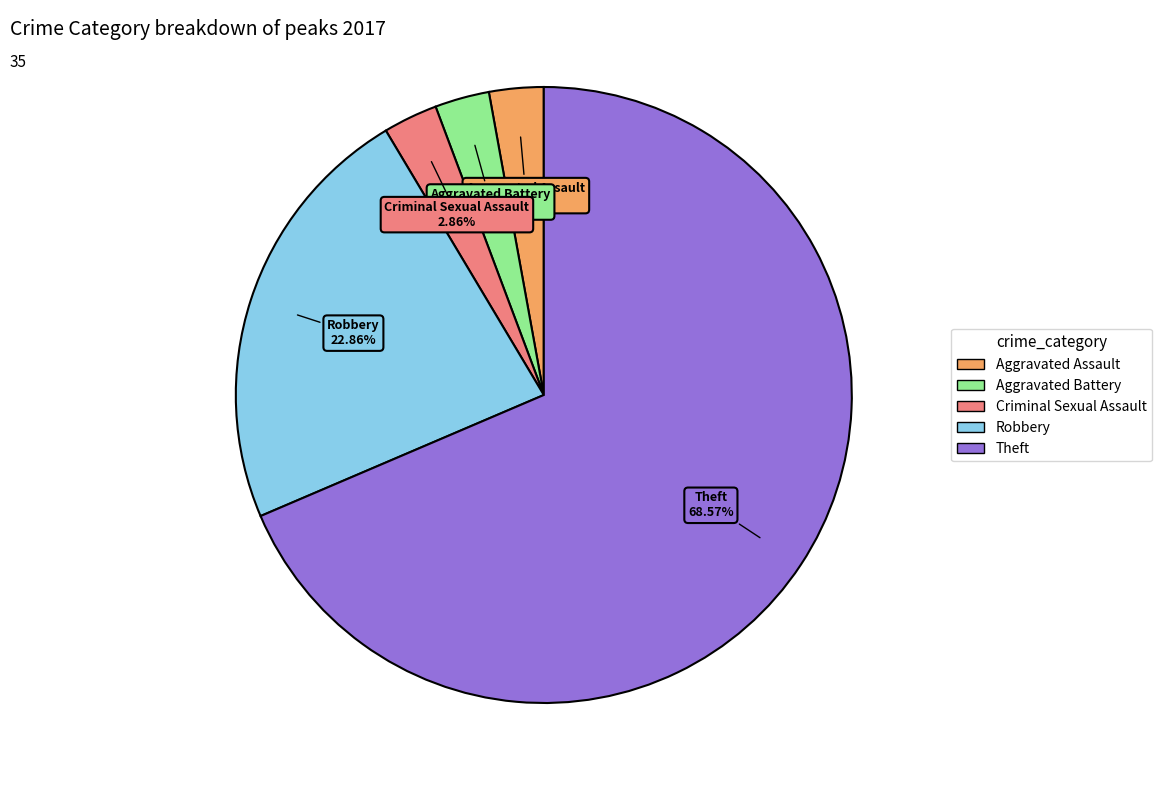

How many slices are in this pie chart?

5